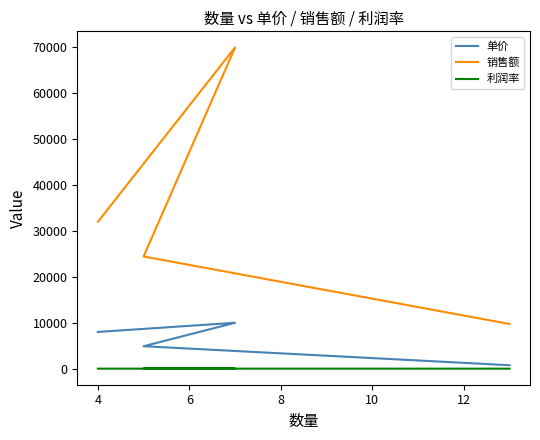

Count the 利润率 values in the range 0 to 1.

3